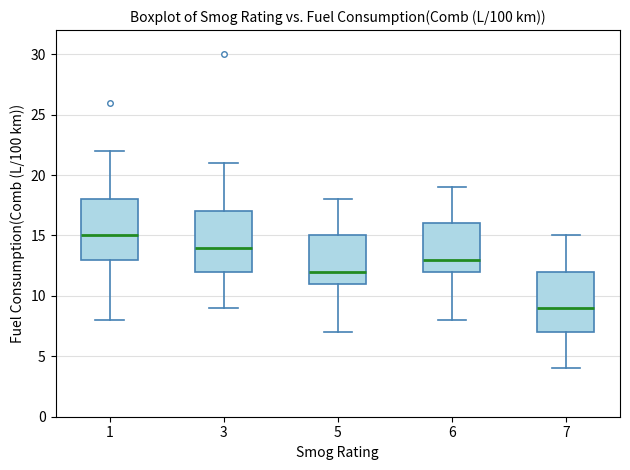

Reading left to right, transcribe this box plot: for each box, give where its median line is, the range the box spans, and where its two whiskers end, as read against the y-axis. The values are not printed on the chart, so give them approximately, as read against the axis.

1: median 15, box 13 to 18, whiskers 8 to 22
3: median 14, box 12 to 17, whiskers 9 to 21
5: median 12, box 11 to 15, whiskers 7 to 18
6: median 13, box 12 to 16, whiskers 8 to 19
7: median 9, box 7 to 12, whiskers 4 to 15